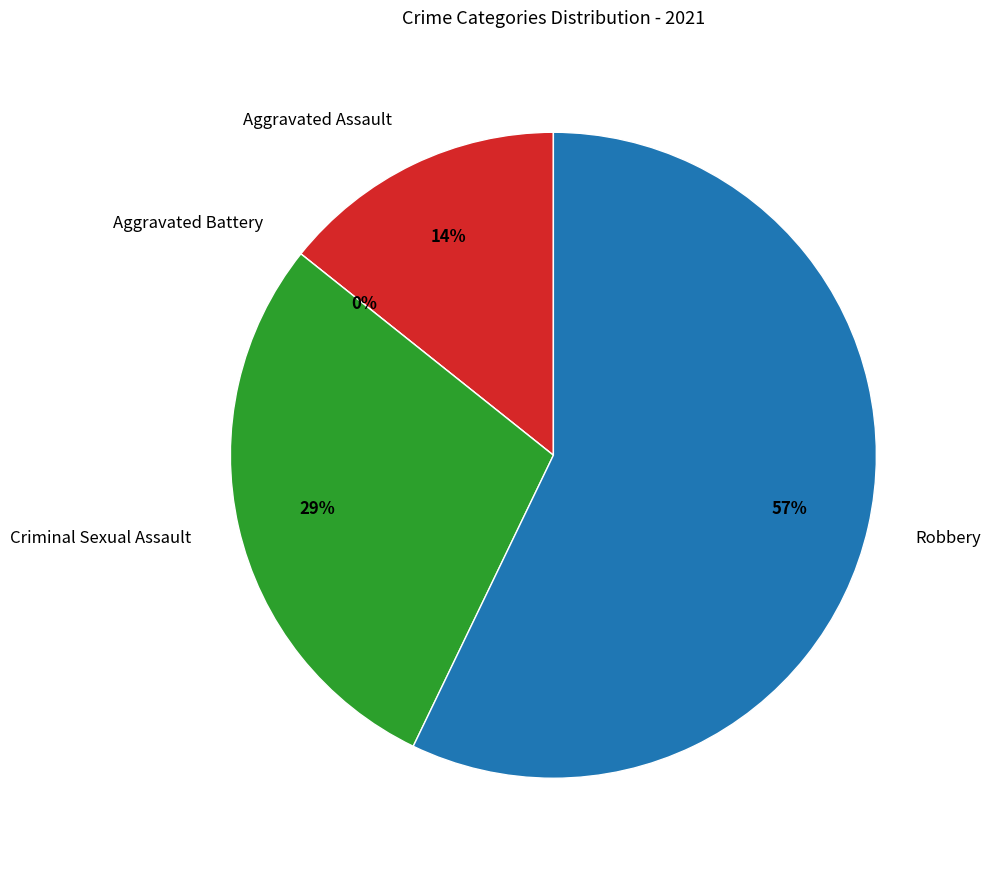

The Criminal Sexual Assault slice represents 14% of the pie. True or false?

False